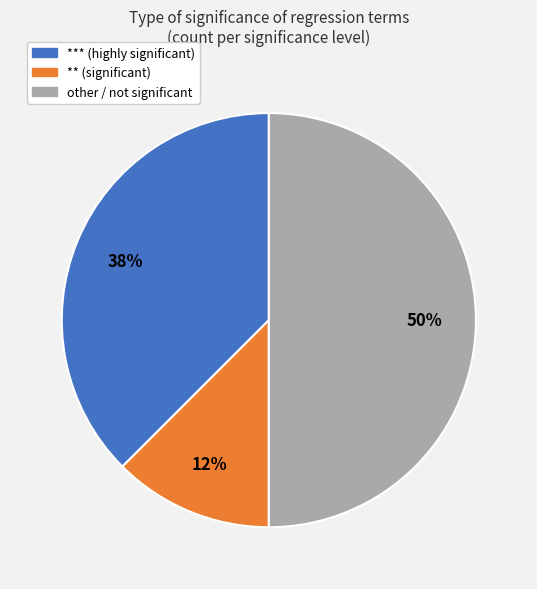

To the nearest percent, what is the average slice percentage?

33%